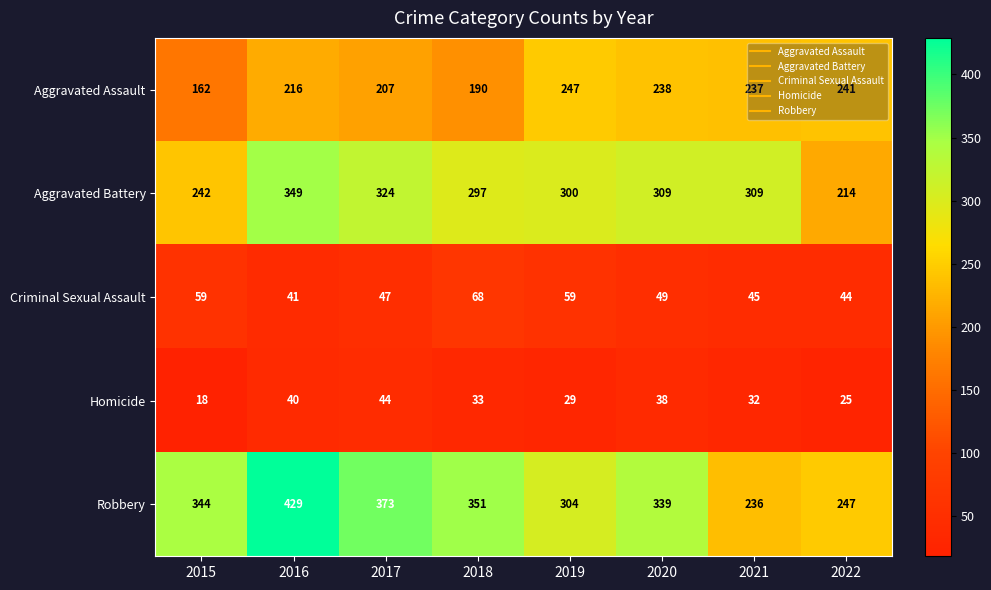

Rank the series by their maximum value, from highest to lowest.

Robbery, Aggravated Battery, Aggravated Assault, Criminal Sexual Assault, Homicide